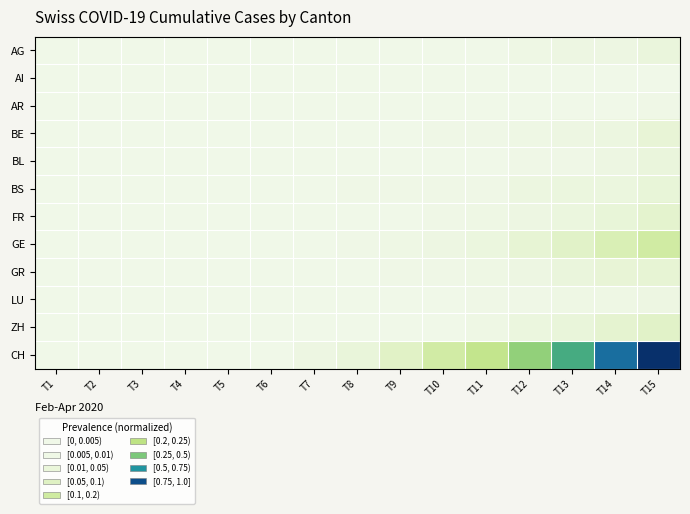

Between T13 and T2, which is larger?

T13